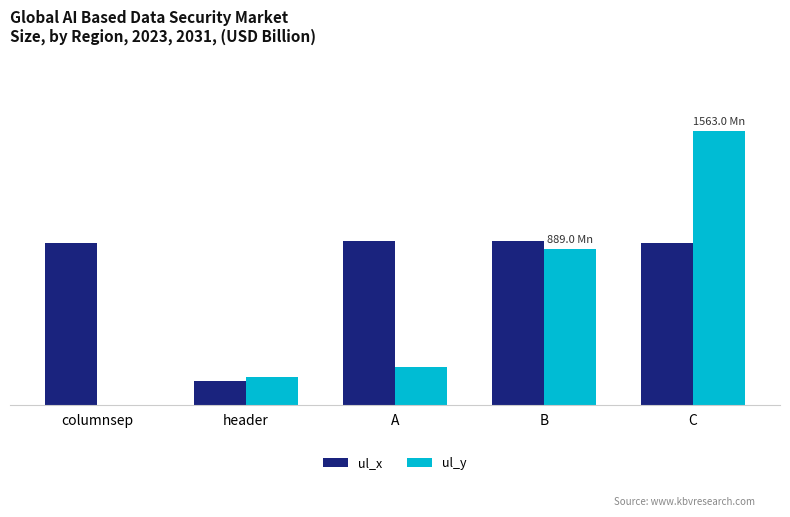

Are the bars grouped side by side (vs. stacked)?

Yes